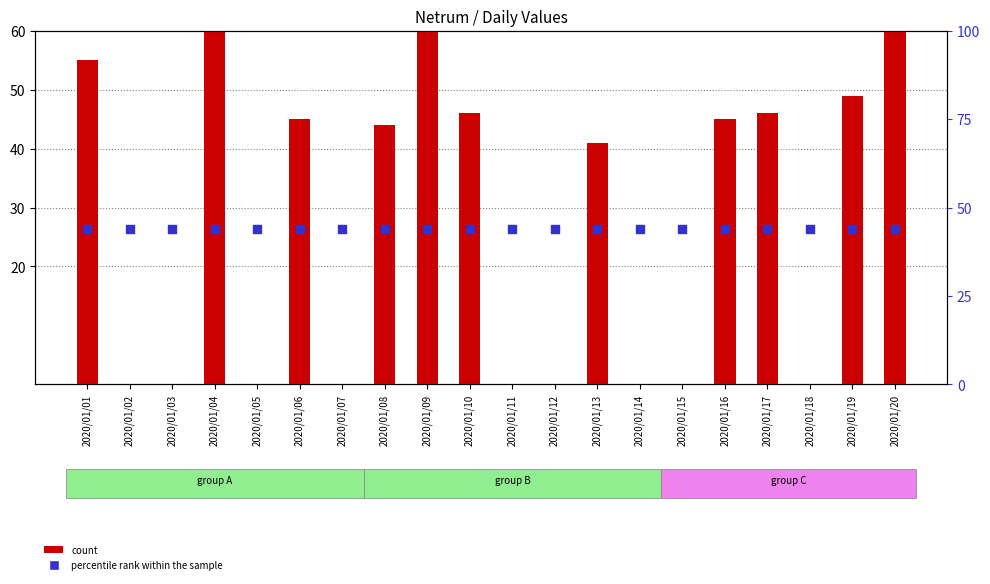

Which series has the largest total across all categories?

percentile rank within the sample